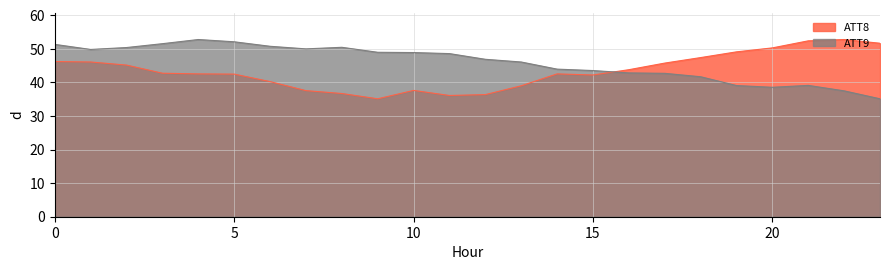

How many data points in ATT8 are above 42?

16